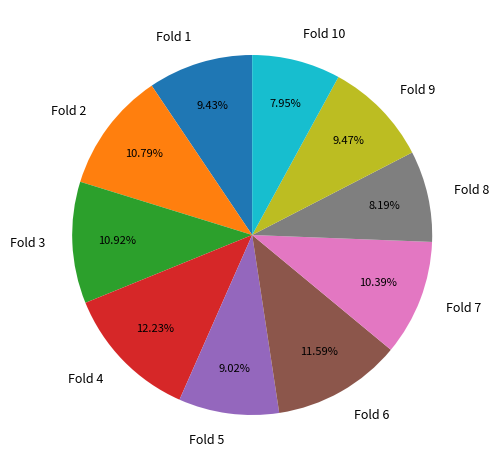

Is there any slice that represents more than half of the pie?

No